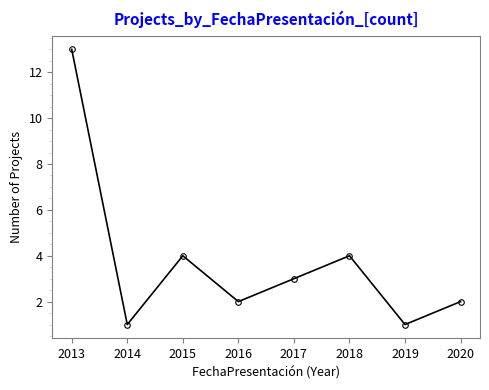

At which category does the data reach its first local peak?

2015